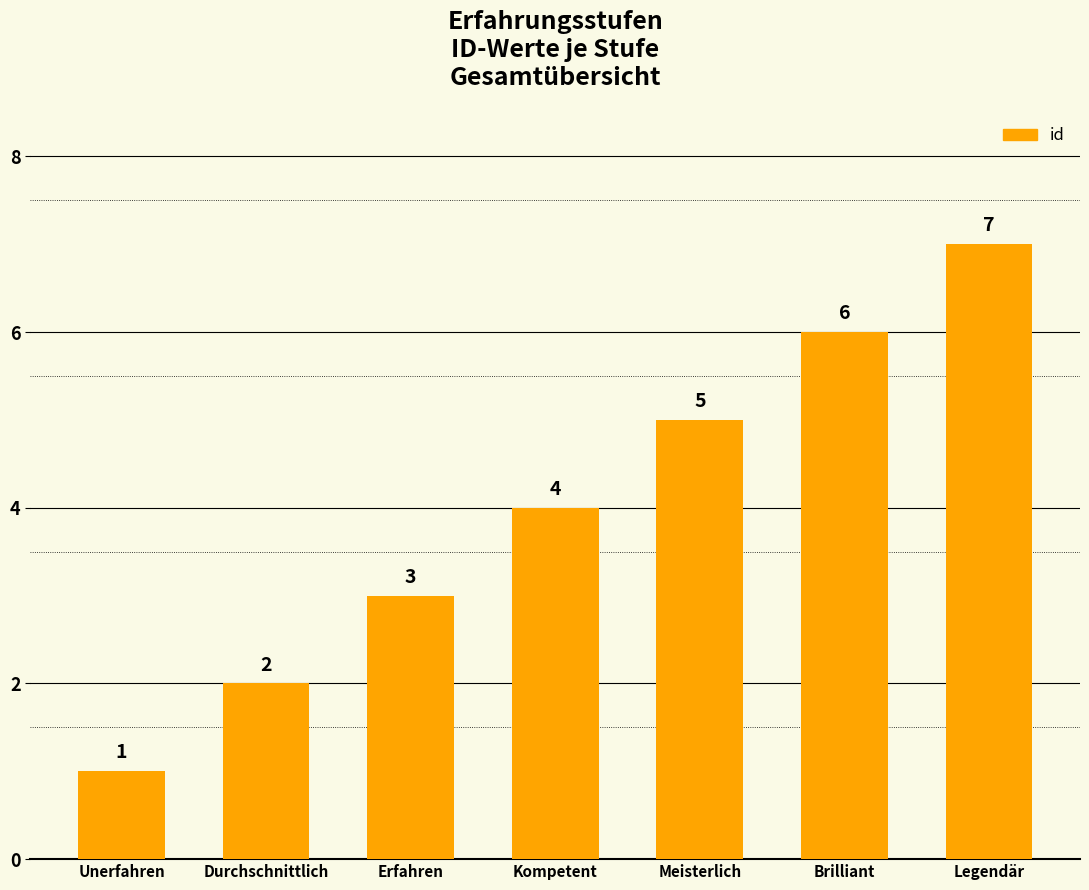

Where is the data nearest to the value 4?

Kompetent